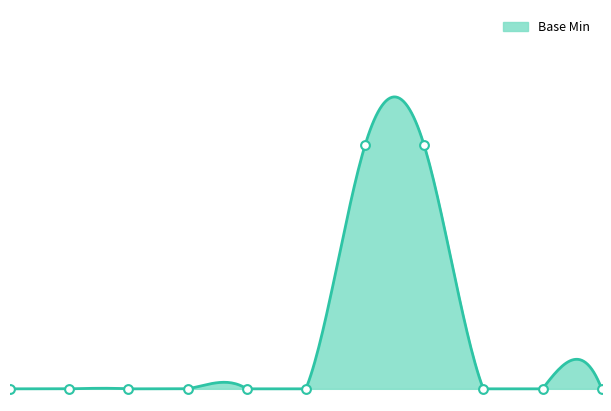

What is the change in value from Extension.url to Extension.value[x]:valueBoolean?

-1